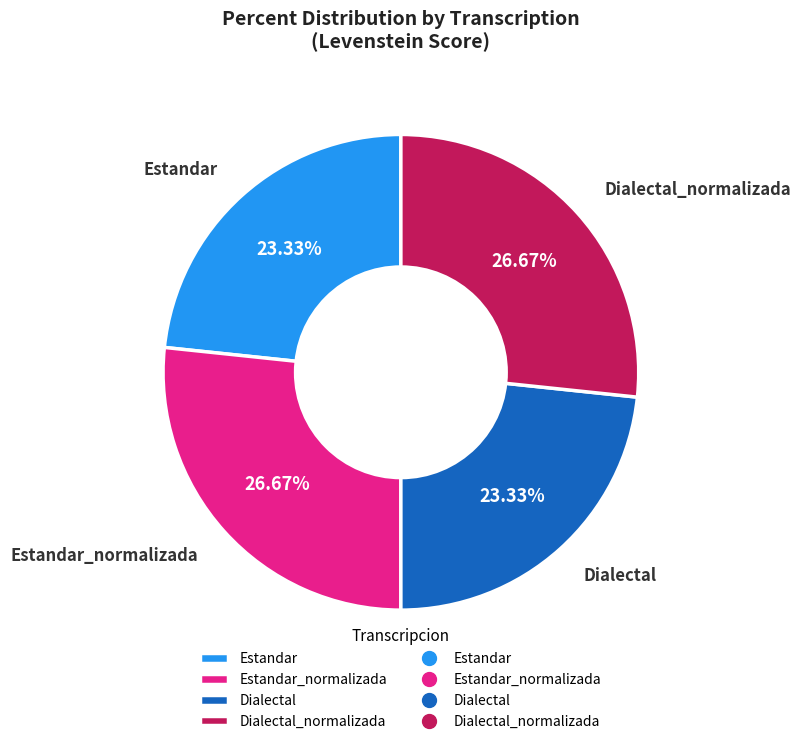

What is the total percentage of Estandar and Dialectal?

46.7%